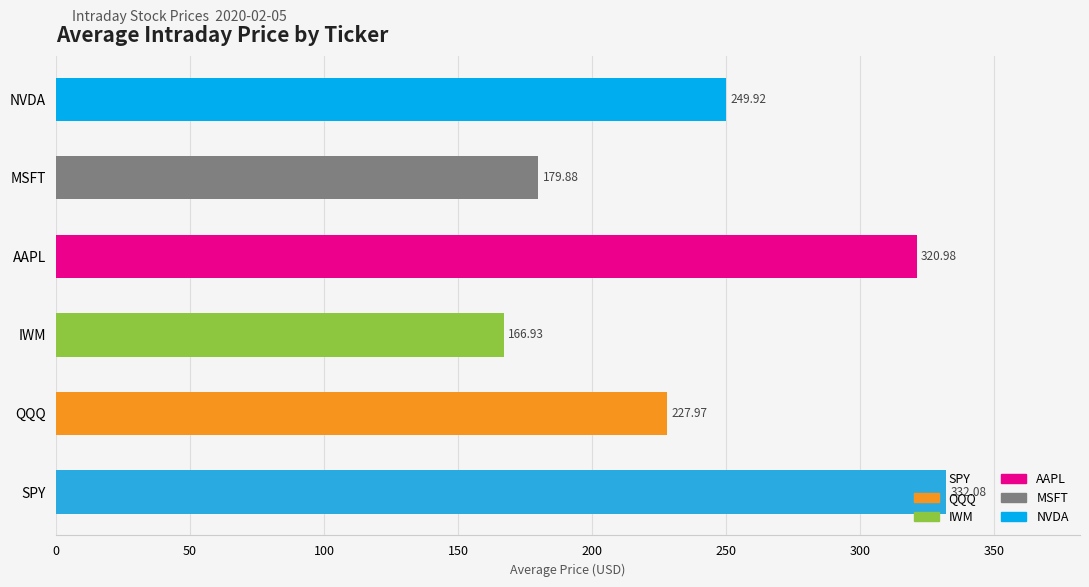

At 13:30, list the series in order from largest to smallest.

SPY, AAPL, NVDA, QQQ, MSFT, IWM